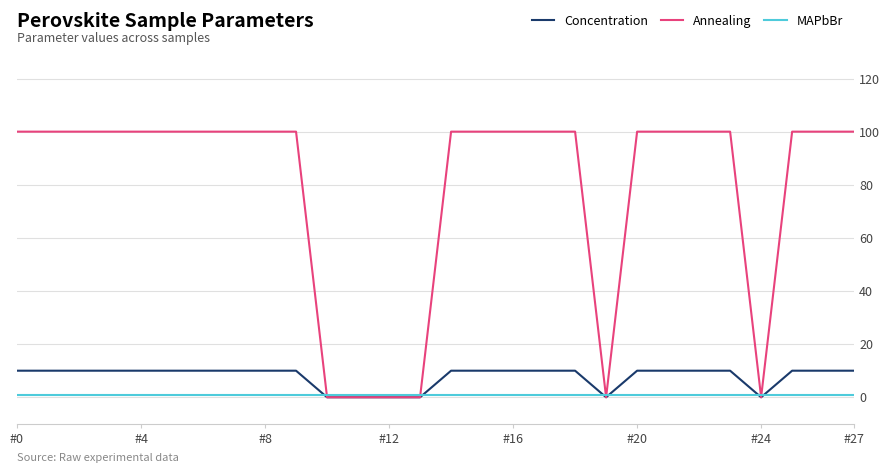

Rank the series by their maximum value, from lowest to highest.

MAPbBr, Concentration, Annealing